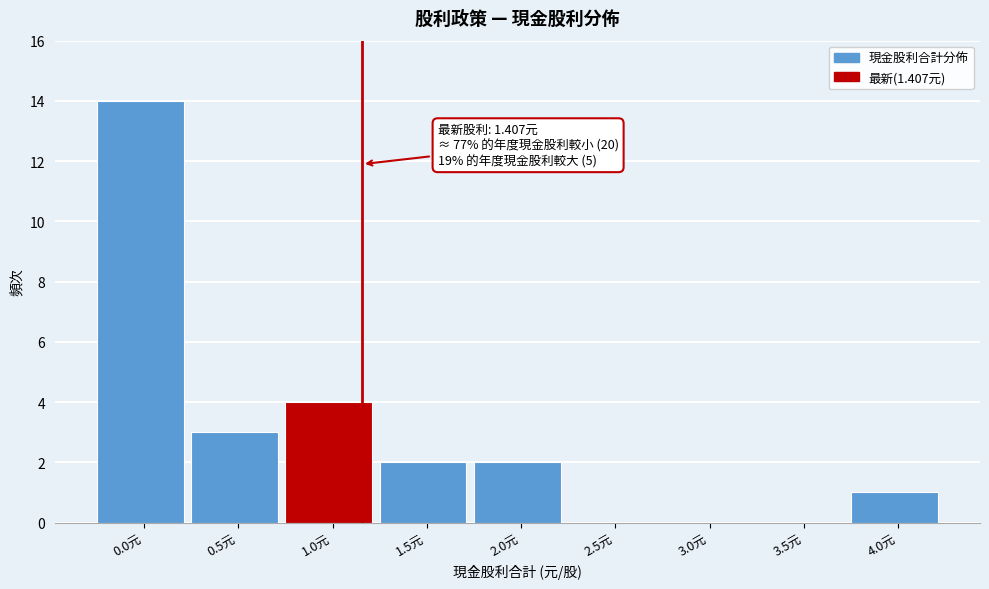

Reading left to right, what are all the values shown in this chart?

0.0元=14	0.5元=3	1.0元=4	1.5元=2	2.0元=2	2.5元=0	3.0元=0	3.5元=0	4.0元=1